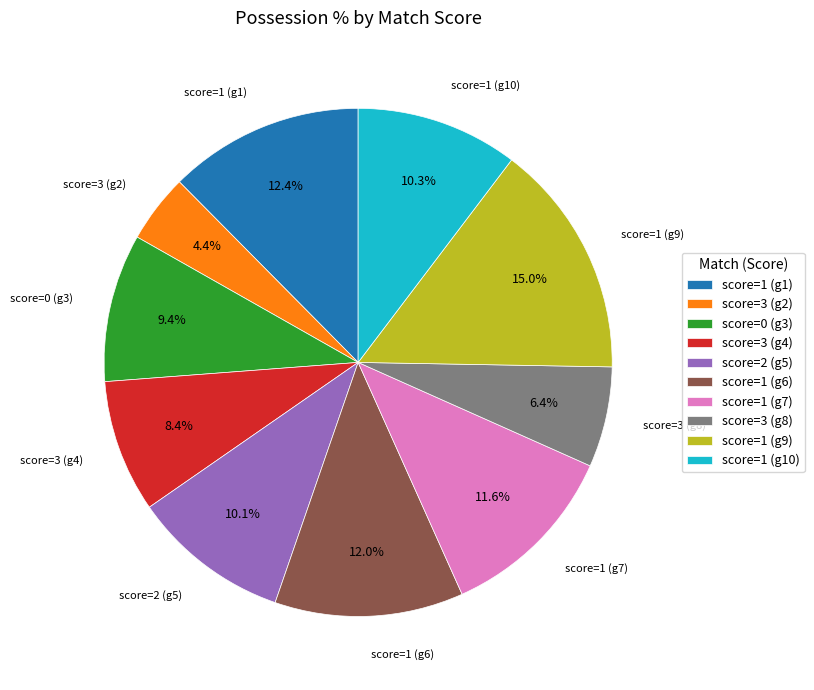

Is there a majority slice in this chart?

No